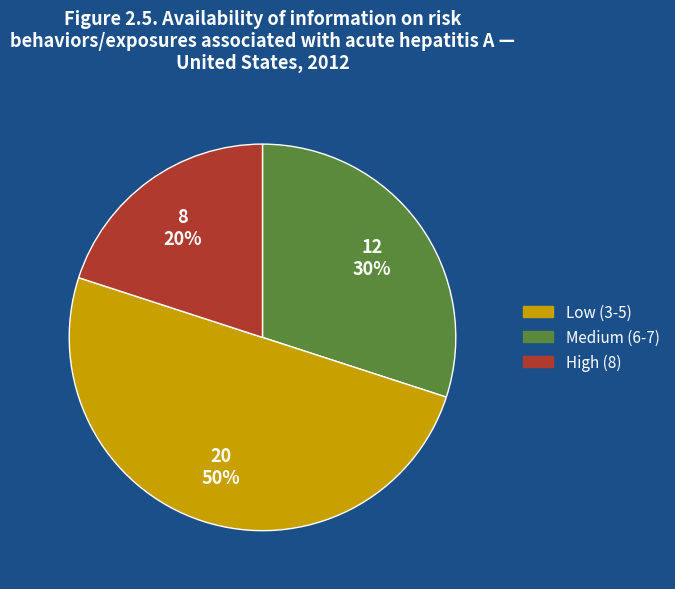

To the nearest percent, what is the difference between the largest and smallest slice percentages?

30%